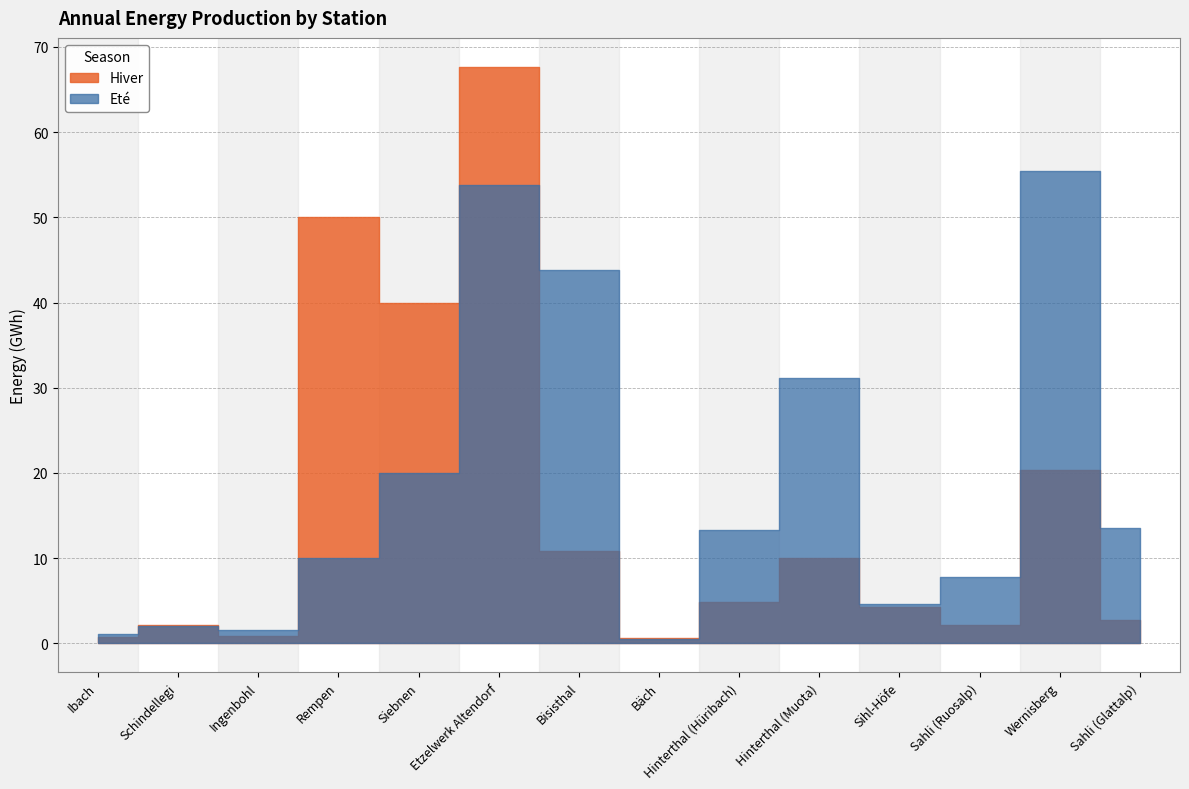

Is the value of Eté at Hinterthal (Hüribach) greater than the value of Hiver at Schindellegi?

Yes